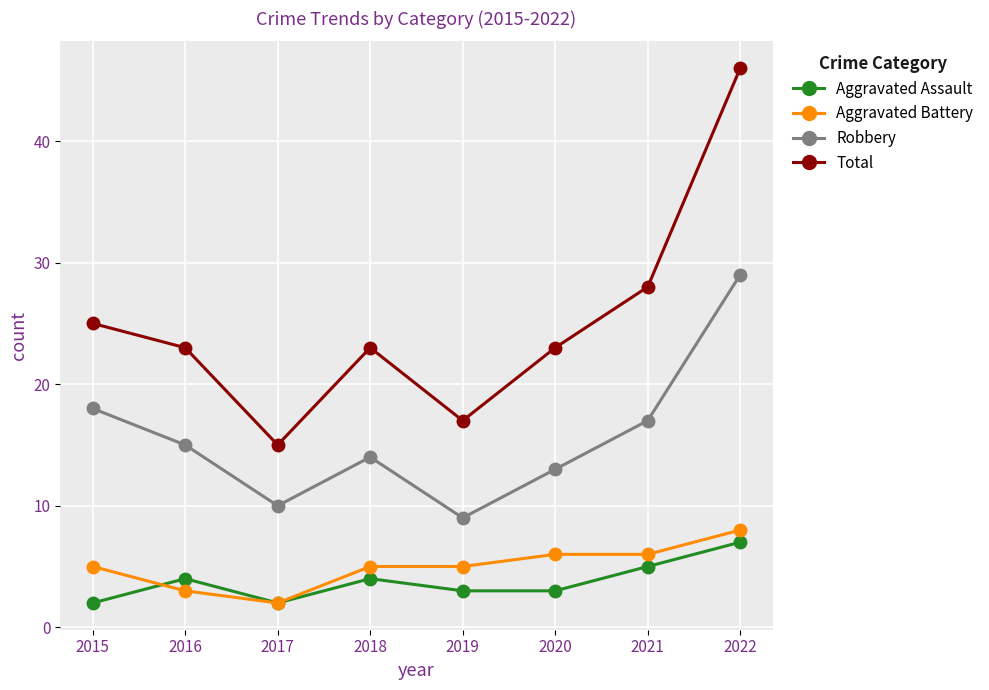

True or false: Total and Aggravated Assault intersect in this chart.

False